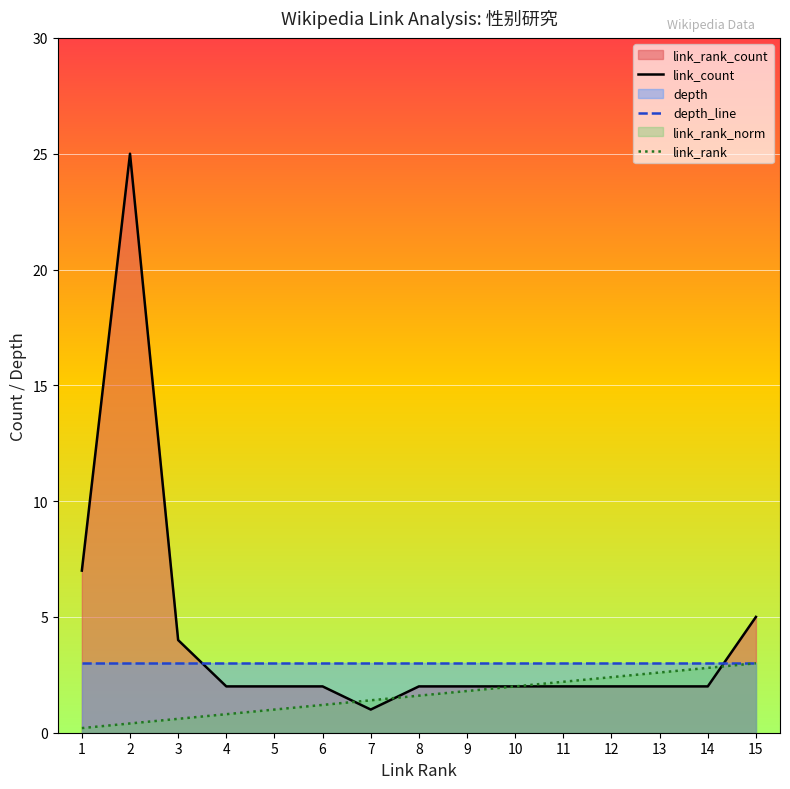

Reading right to left, what are all the values shown in this chart?

link_count: 15=5.0	14=2.0	13=2.0	12=2.0	11=2.0	10=2.0	9=2.0	8=2.0	7=1.0	6=2.0	5=2.0	4=2.0	3=4.0	2=25.0	1=7.0
depth_line: 15=3.0	14=3.0	13=3.0	12=3.0	11=3.0	10=3.0	9=3.0	8=3.0	7=3.0	6=3.0	5=3.0	4=3.0	3=3.0	2=3.0	1=3.0
link_rank: 15=3.0	14=2.8	13=2.6	12=2.4	11=2.2	10=2.0	9=1.8	8=1.6	7=1.4	6=1.2	5=1.0	4=0.8	3=0.6	2=0.4	1=0.2